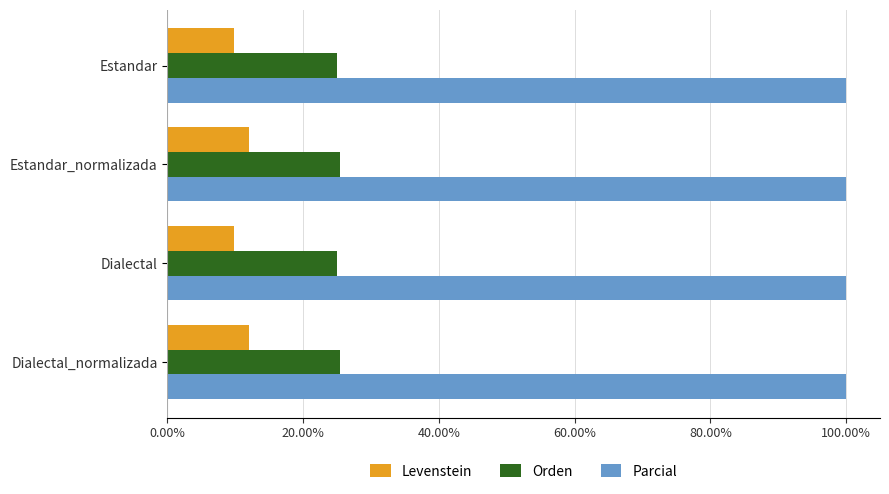

What is the sum of all Levenstein values?

43.9